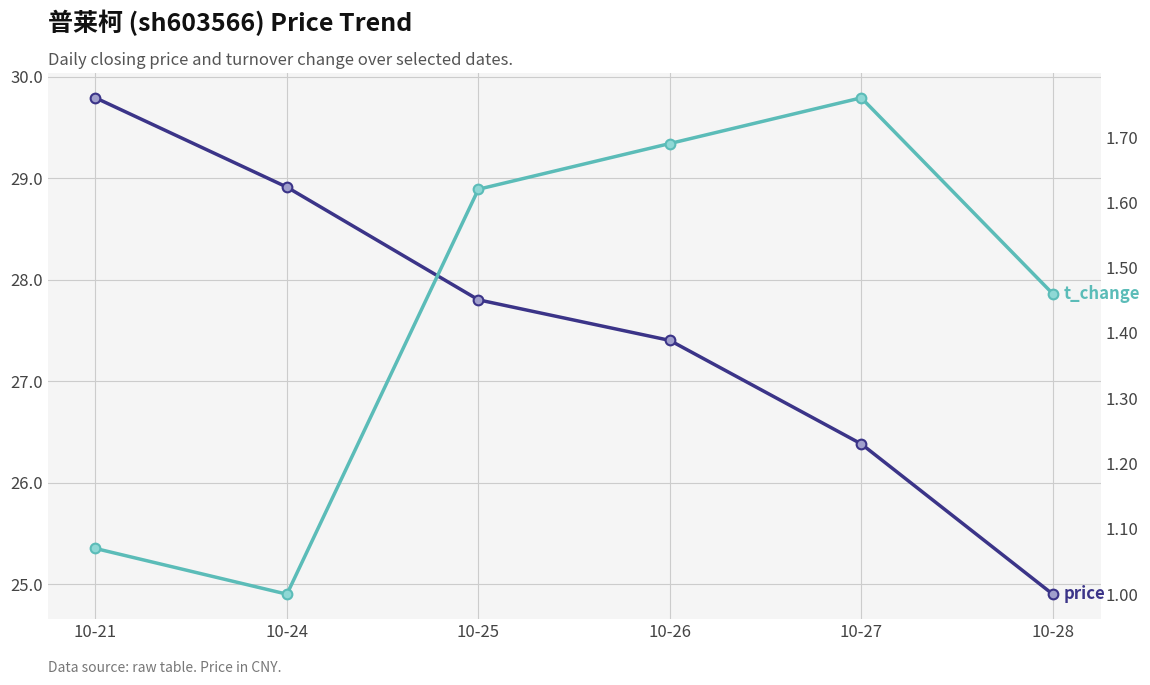

What is the sum of the t_change values at 10-28 and 10-27?

3.2